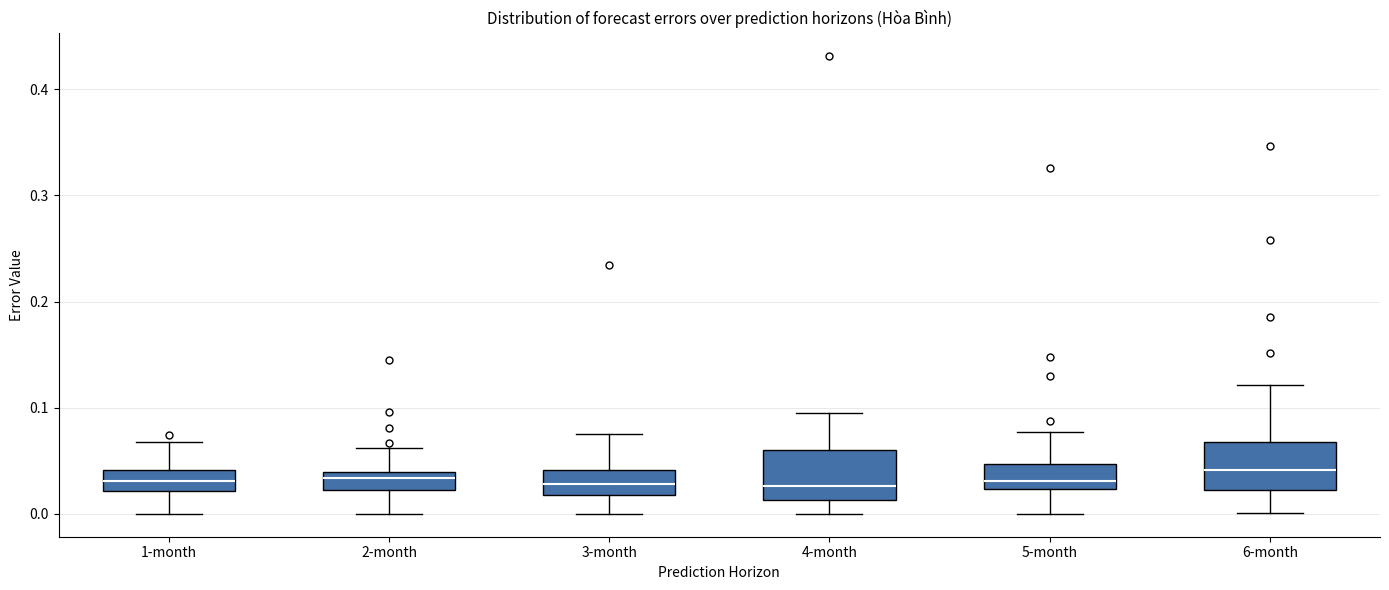

Reading left to right, transcribe this box plot: for each box, give where its median line is, the range the box spans, and where its two whiskers end, as read against the y-axis. The values are not printed on the chart, so give them approximately, as read against the axis.

1-month: median 0.03, box 0.02 to 0.04, whiskers 0.00 to 0.07
2-month: median 0.03, box 0.02 to 0.04, whiskers 0.00 to 0.06
3-month: median 0.03, box 0.02 to 0.04, whiskers 0.00 to 0.08
4-month: median 0.03, box 0.01 to 0.06, whiskers 0.00 to 0.09
5-month: median 0.03, box 0.02 to 0.05, whiskers 0.00 to 0.08
6-month: median 0.04, box 0.02 to 0.07, whiskers 0.00 to 0.12